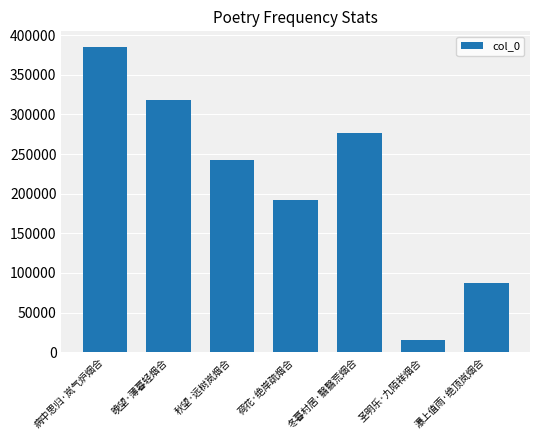

Which has a higher value, 秋望·远树岚烟合 or 荷花·绝岸疏烟合?

秋望·远树岚烟合